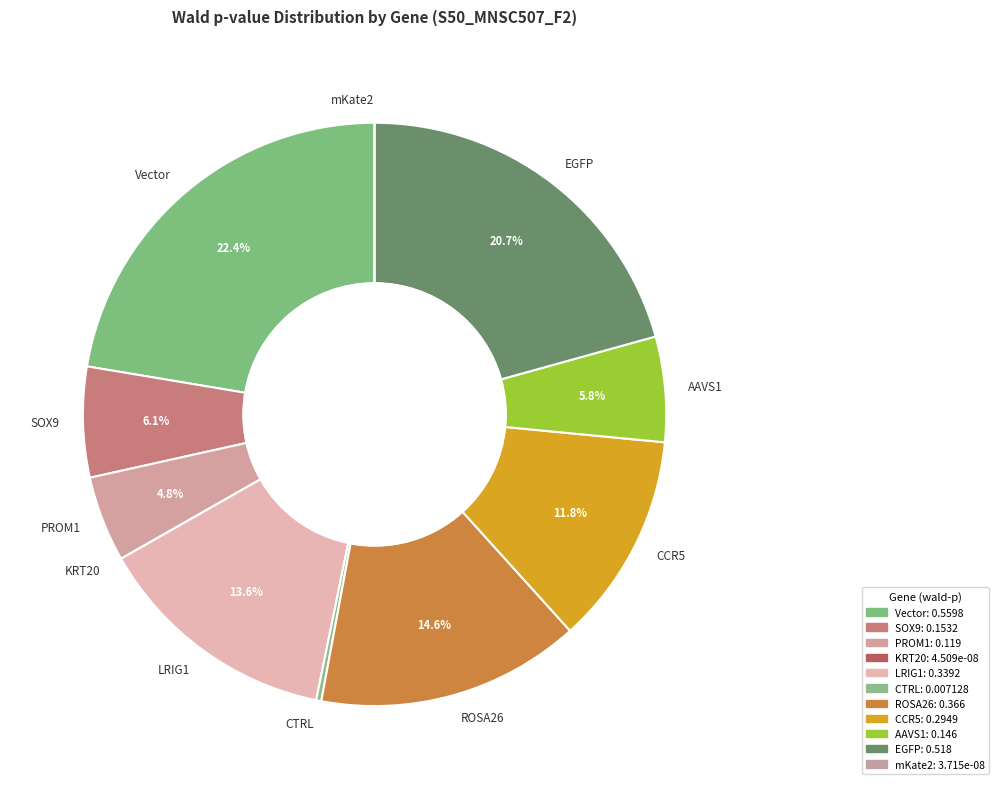

Does AAVS1 represent more than half of the total?

No